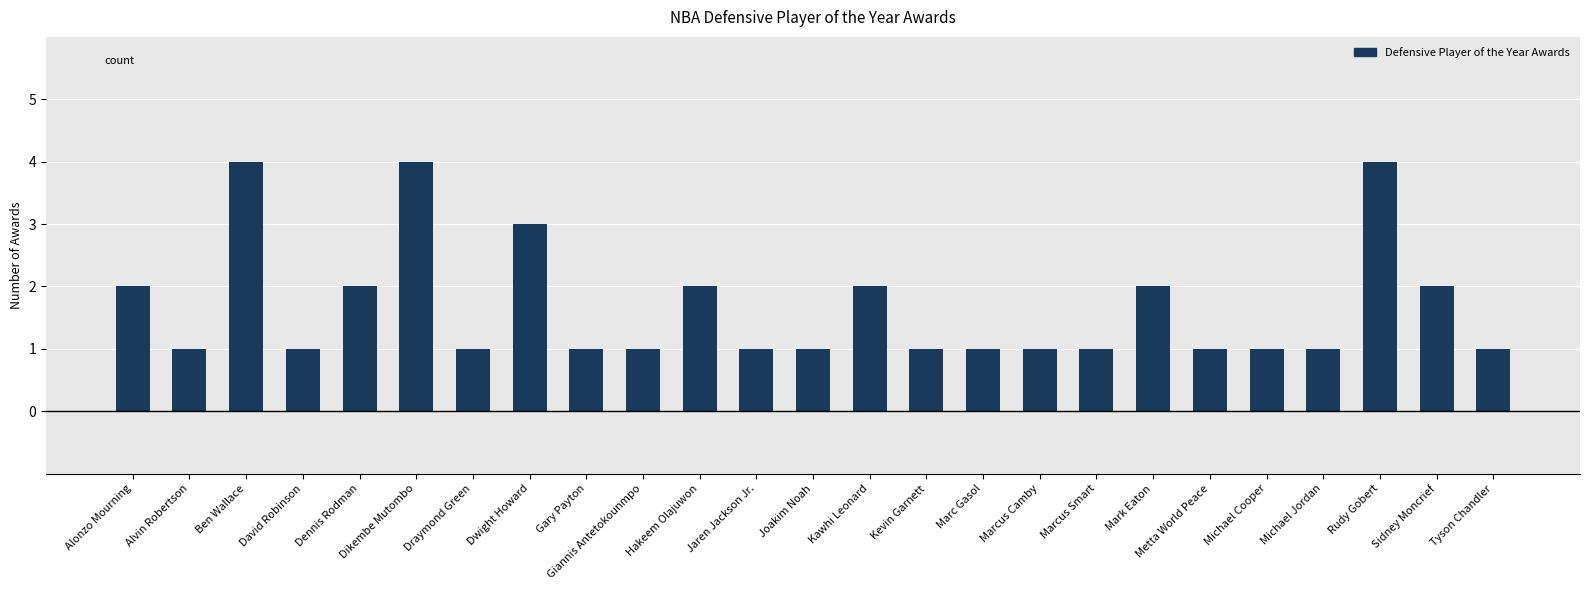

Approximately how many times larger is the value at Sidney Moncrief compared to Alonzo Mourning?

1.0